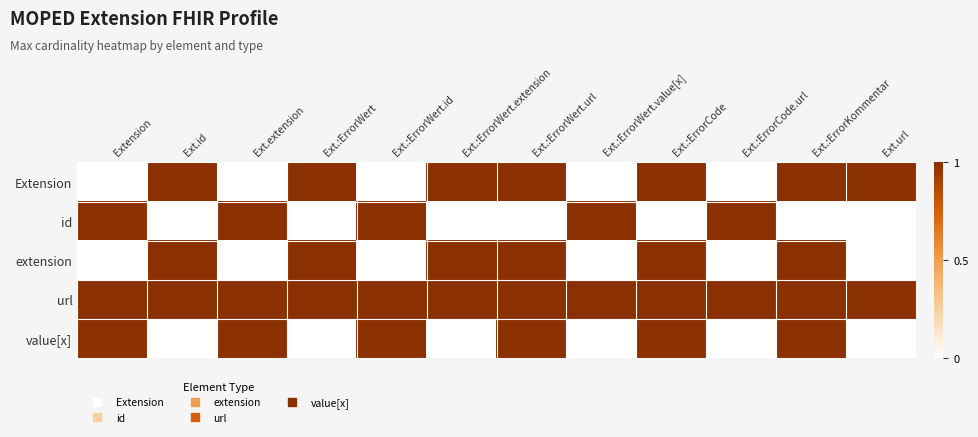

What is the difference between the highest and lowest values at Ext.:ErrorWert.value[x]?

1